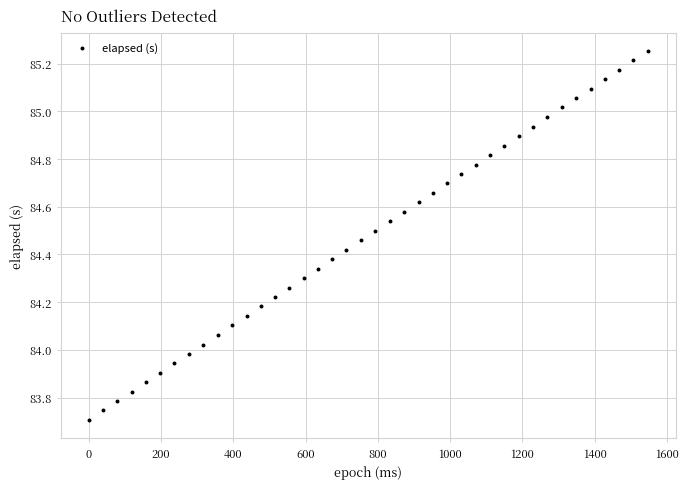

What is the range of Y values (max minus min)?

1.5